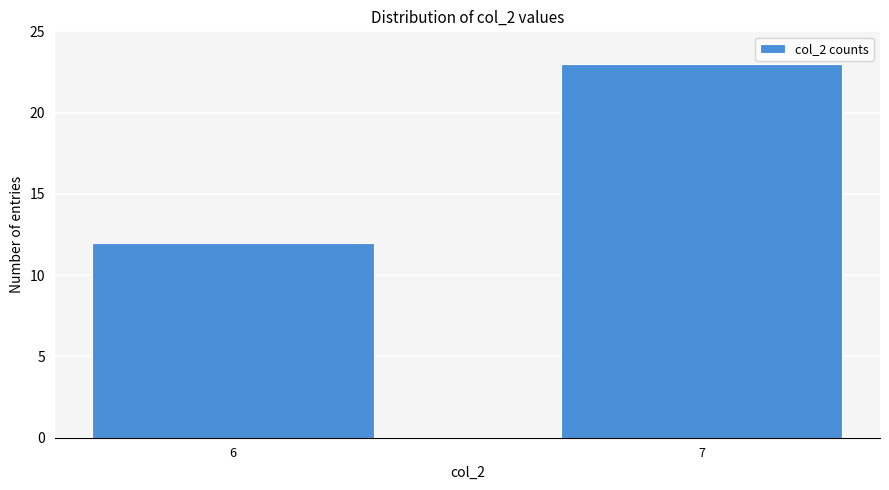

Reading left to right, list all the values displayed in this chart.

12	23